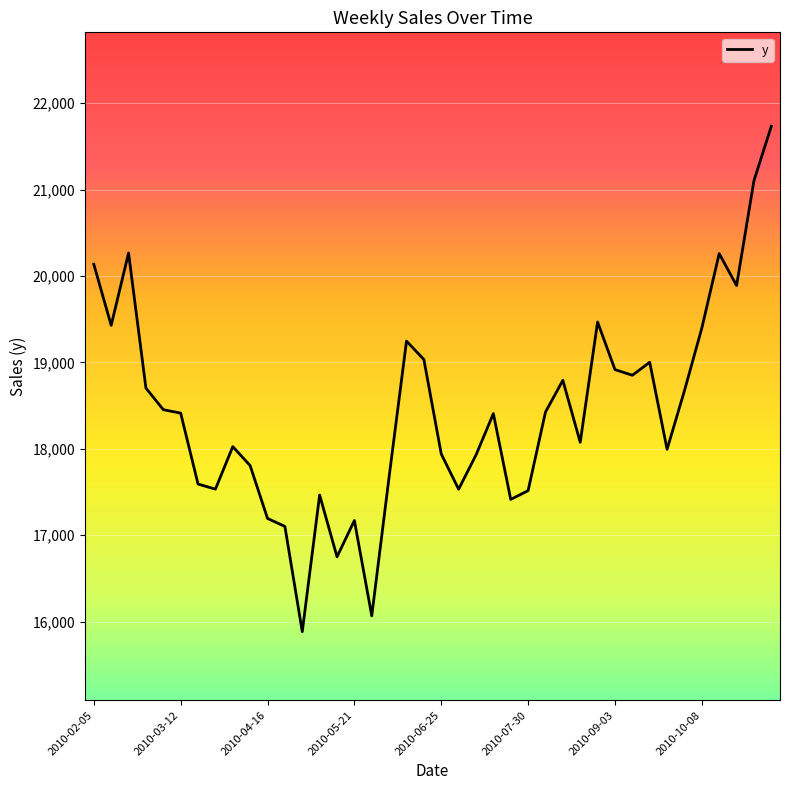

What is the difference between the maximum and minimum values?

5851.7